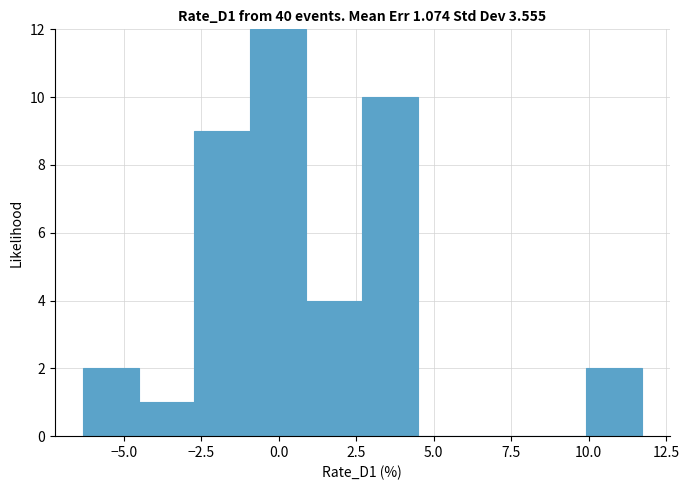

Read against the x-axis, roughly where is the centre of the tallest bar?

0.0